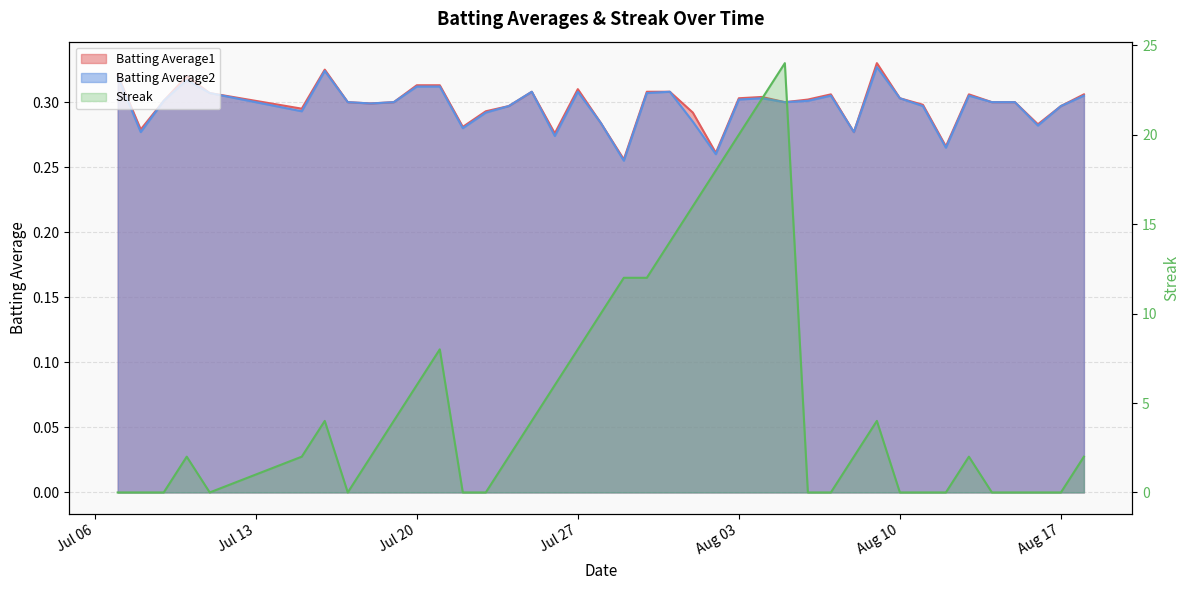

How many interior local peaks does the Batting Average1 series have?

8